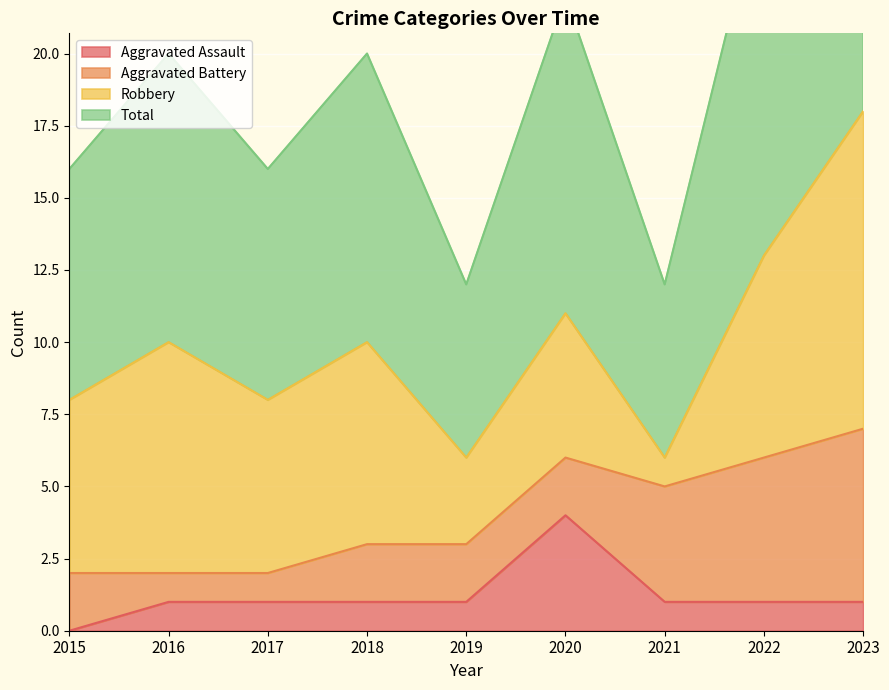

What is the greatest value displayed?

18